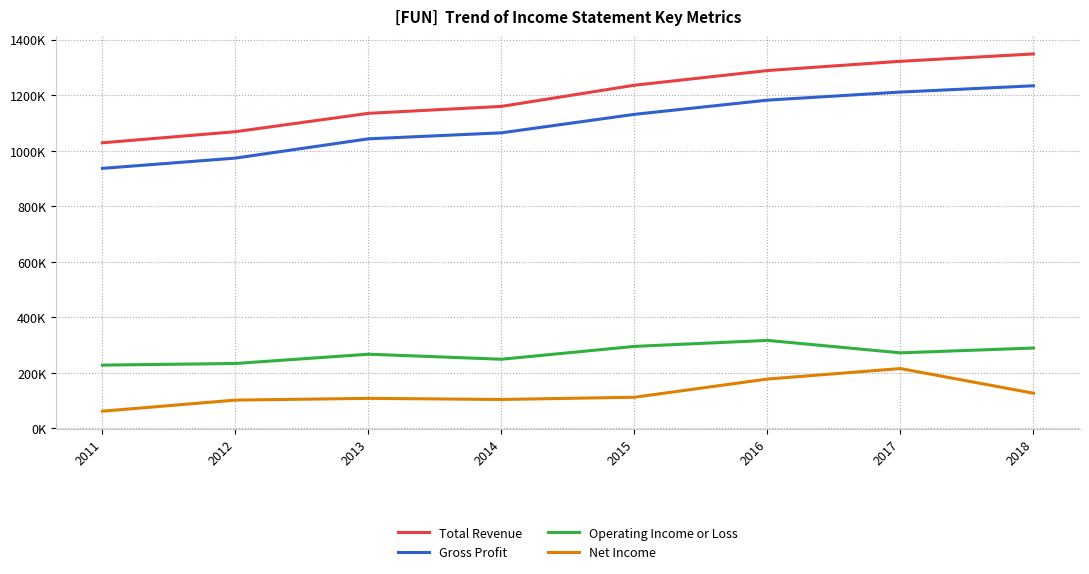

True or false: Net Income and Gross Profit cross at least once.

False